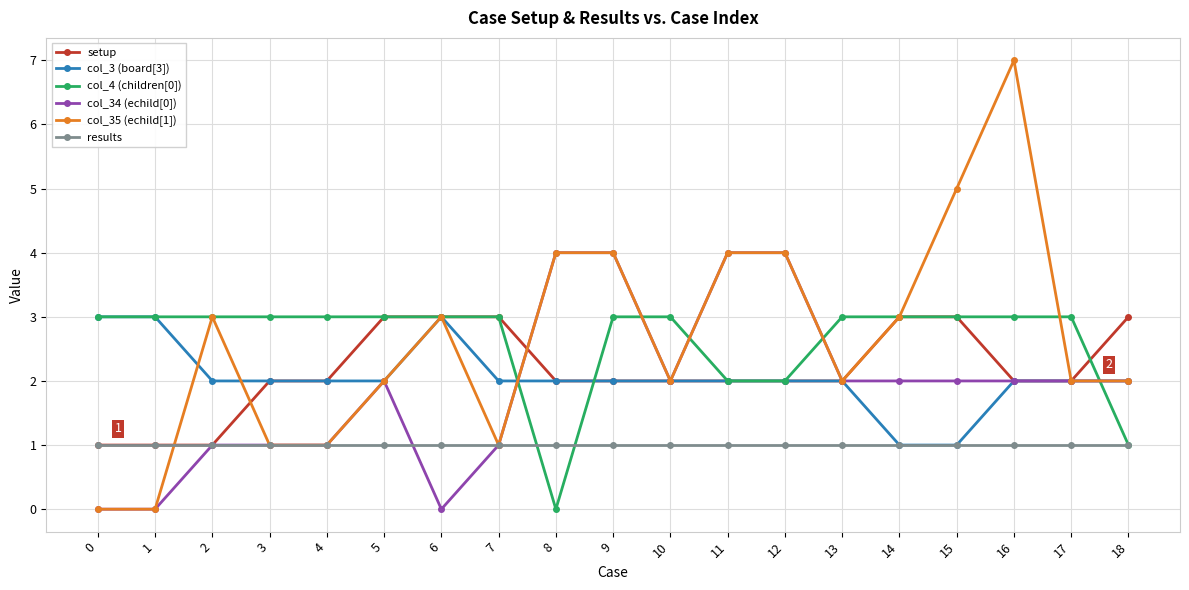

What is the average value of the col_35 (echild[1]) series?

3